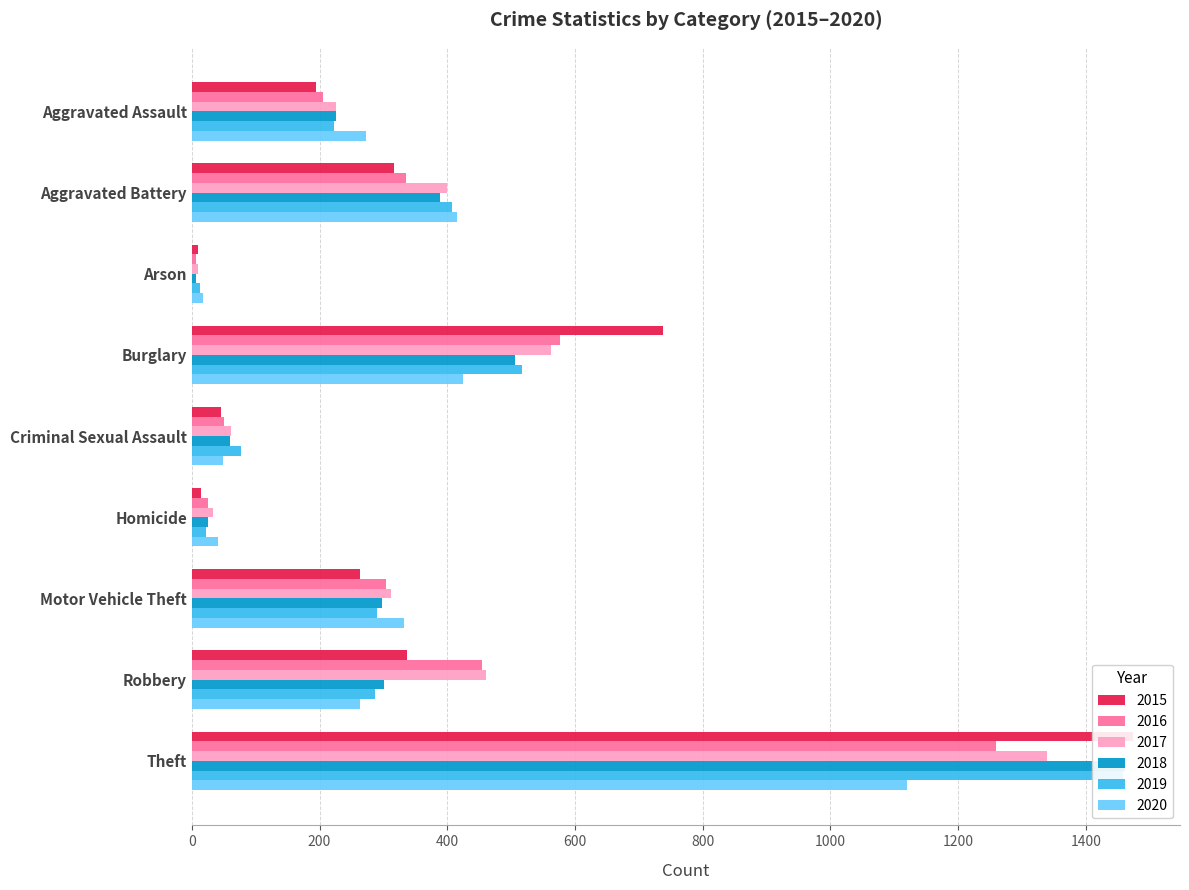

What is the spread (max minus min) of values at Motor Vehicle Theft?

70